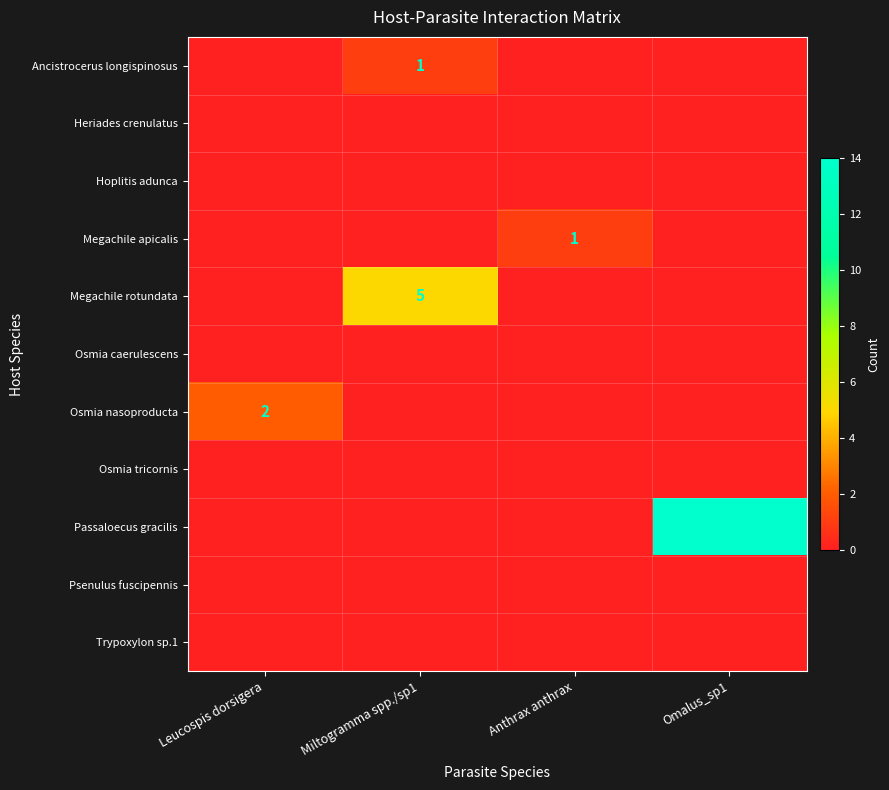

Which has a higher value, Omalus_sp1 or Leucospis dorsigera?

Omalus_sp1